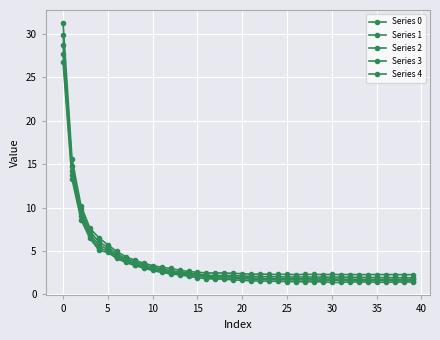

Does the chart have visible grid lines?

Yes